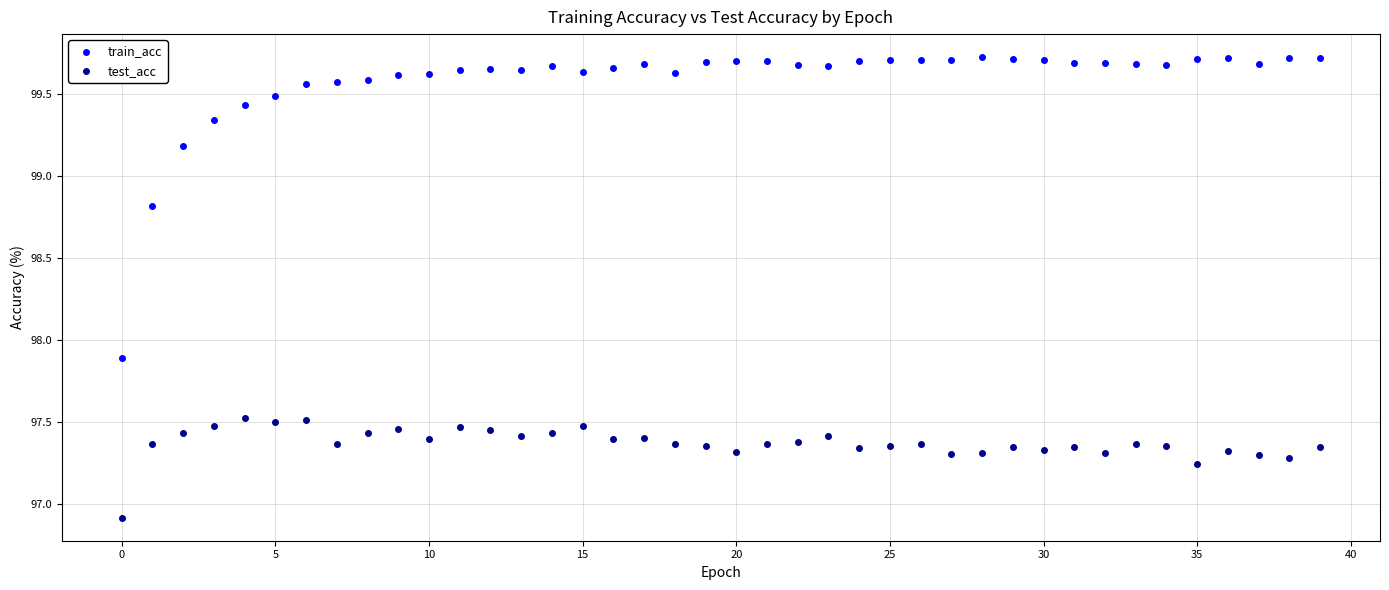

In the test_acc series, what Y value is closest to 97?

96.9